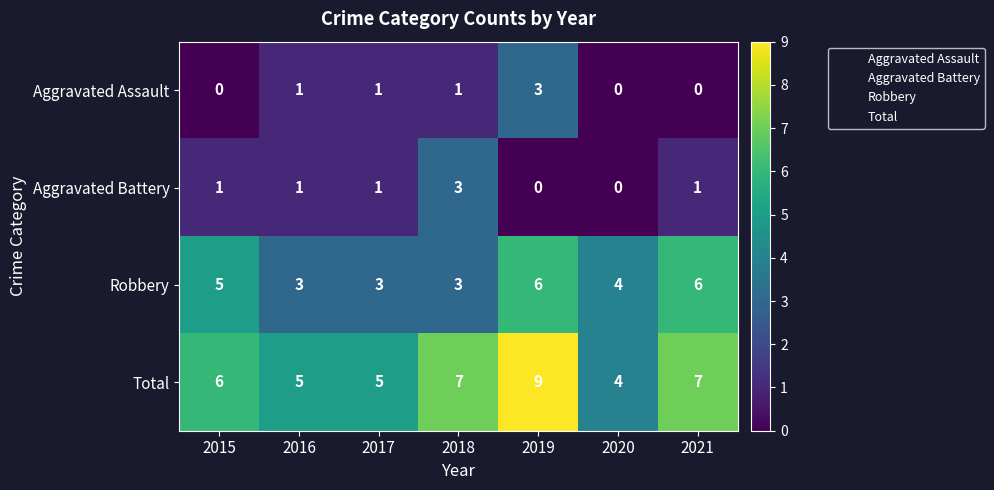

Rank the series at 2019 from highest to lowest value.

Total, Robbery, Aggravated Assault, Aggravated Battery